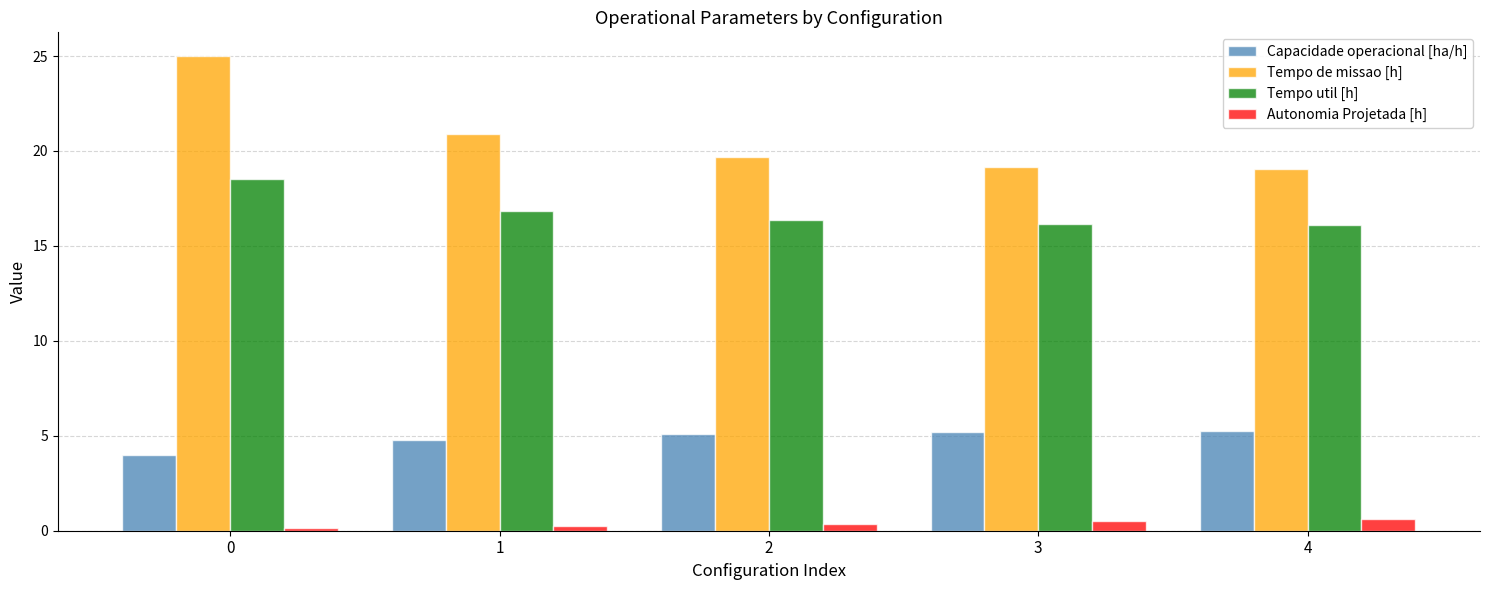

What is the average value of the Capacidade operacional [ha/h] series?

4.9